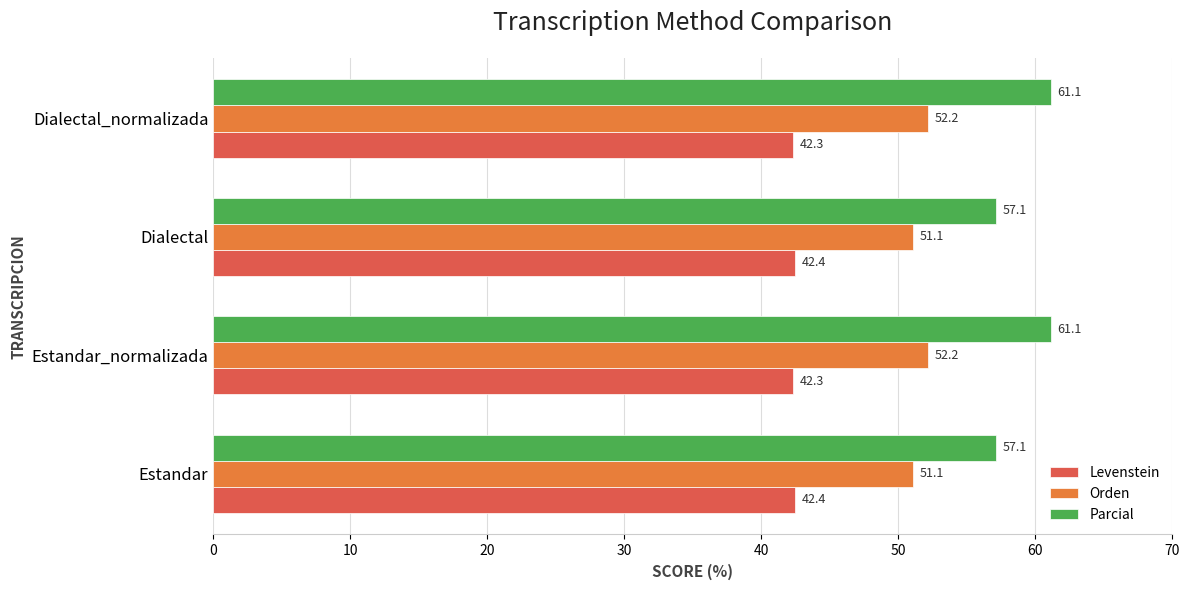

At how many categories does at least one series exceed 56?

4